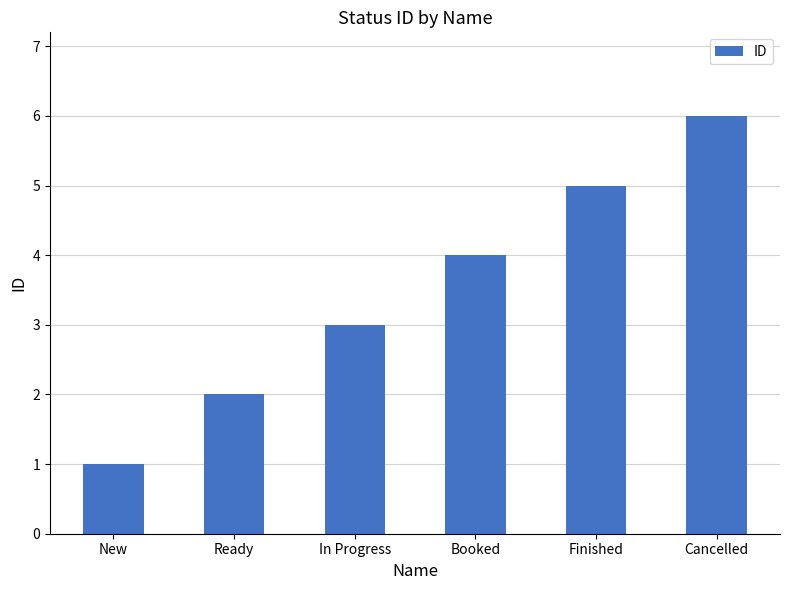

Where is the data nearest to the value 3?

In Progress